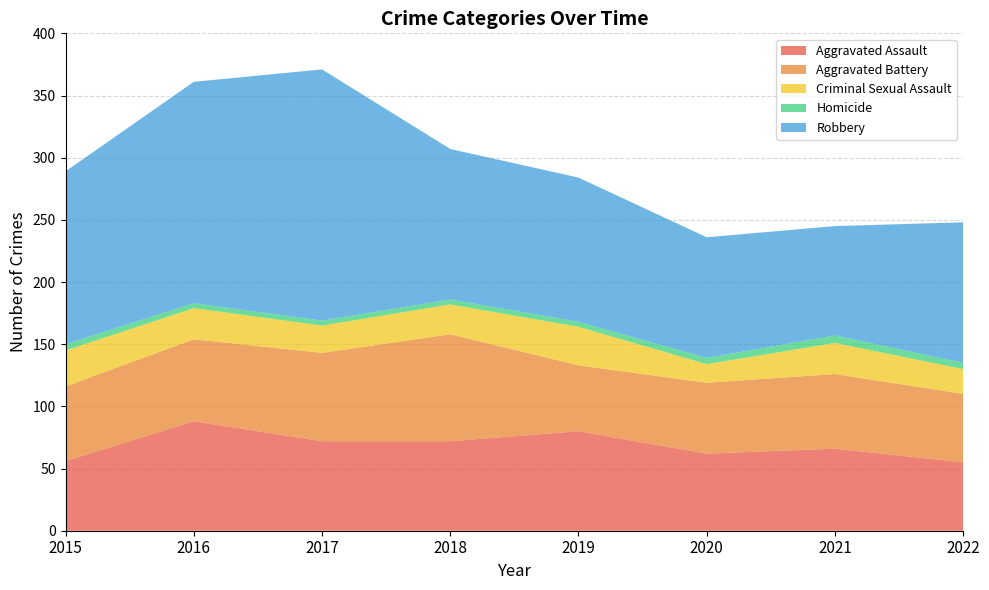

Reading right to left, what are all the values shown in this chart?

Aggravated Assault: 55	66	62	80	72	72	88	56
Aggravated Battery: 55	60	57	53	86	71	66	60
Criminal Sexual Assault: 20	25	15	31	24	22	25	29
Homicide: 5	6	5	4	4	4	4	5
Robbery: 113	88	97	116	121	202	178	139